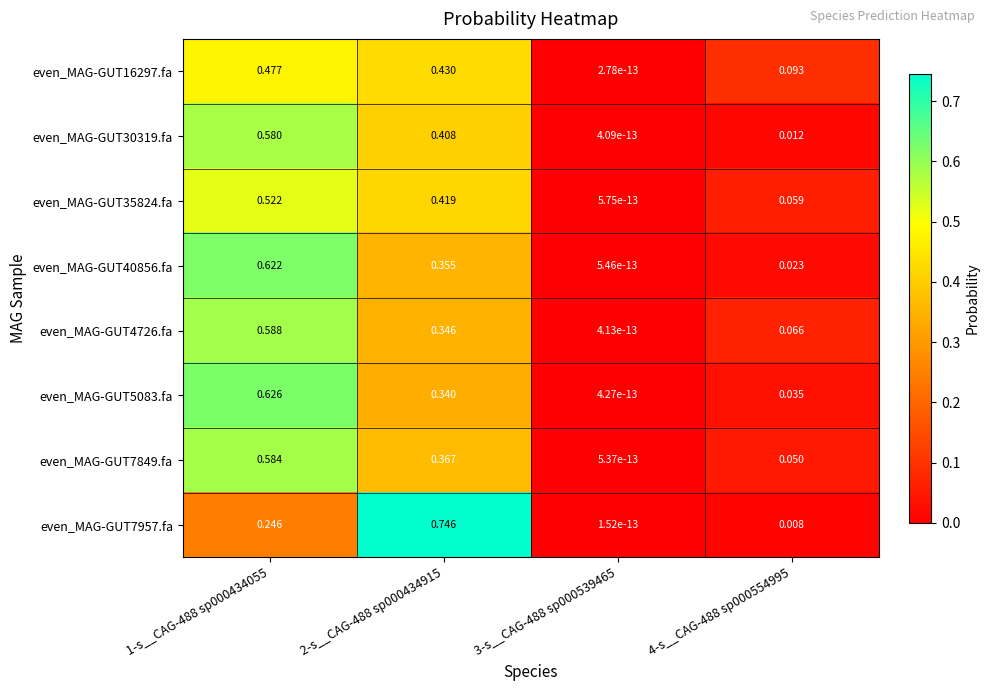

Is the value of even_MAG-GUT7957.fa at 2-s__CAG-488 sp000434915 greater than the value of even_MAG-GUT4726.fa at 1-s__CAG-488 sp000434055?

Yes